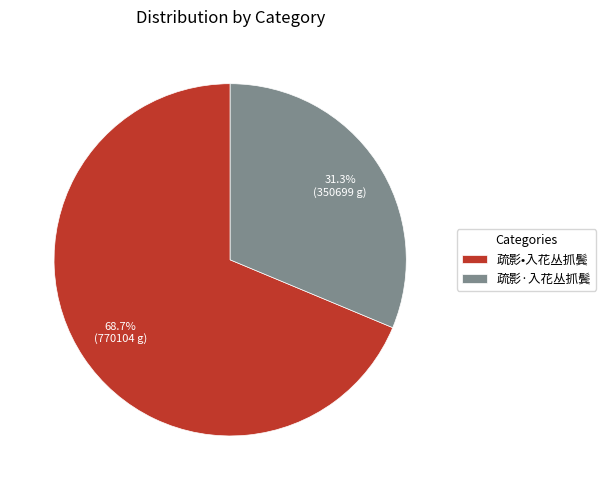

To the nearest percent, what is the difference between the largest and smallest slice percentages?

37%